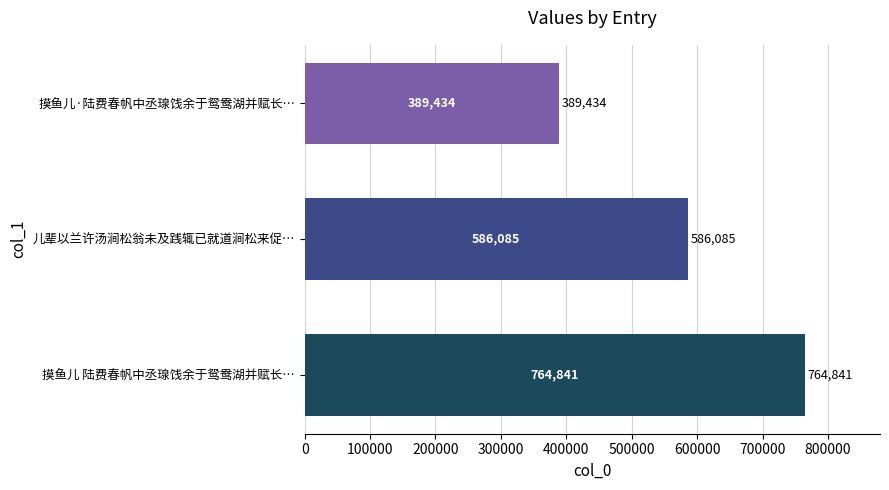

Between 摸鱼儿·陆费春帆中丞瑔饯余于鸳鸯湖并赋长… and 摸鱼儿 陆费春帆中丞瑔饯余于鸳鸯湖并赋长…, which is larger?

摸鱼儿 陆费春帆中丞瑔饯余于鸳鸯湖并赋长…